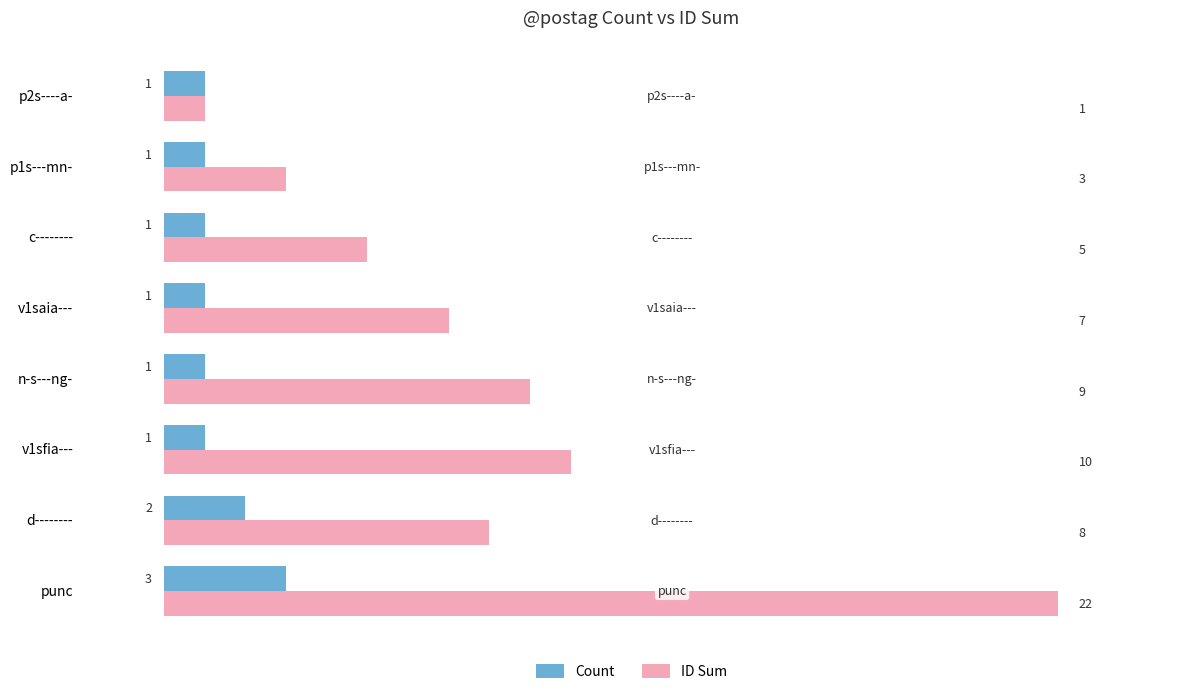

List the series in order of their peak value, lowest first.

Count, ID Sum